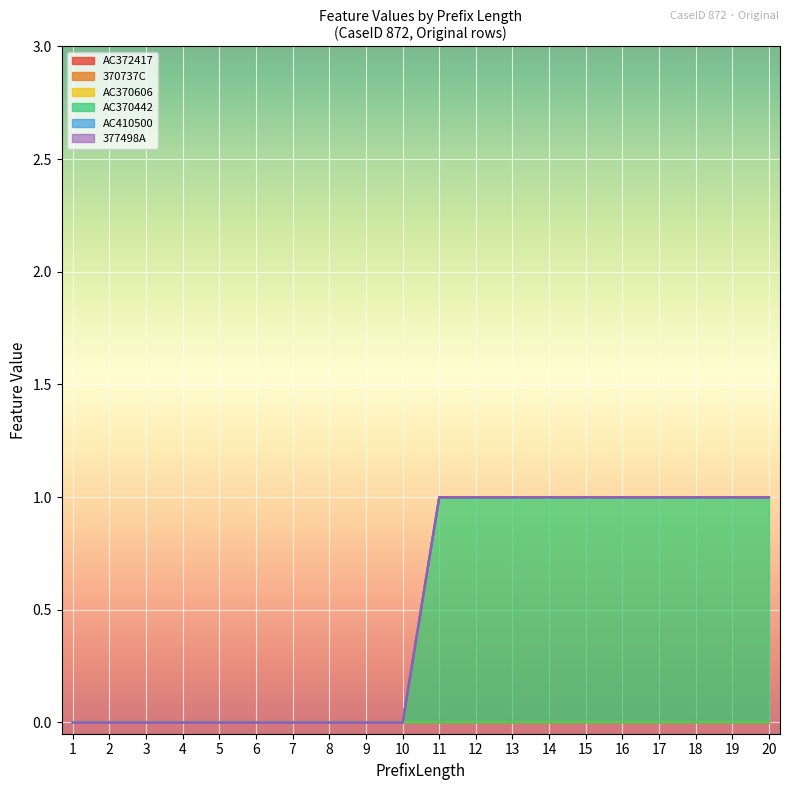

Which label corresponds to the smallest value in the chart?

1